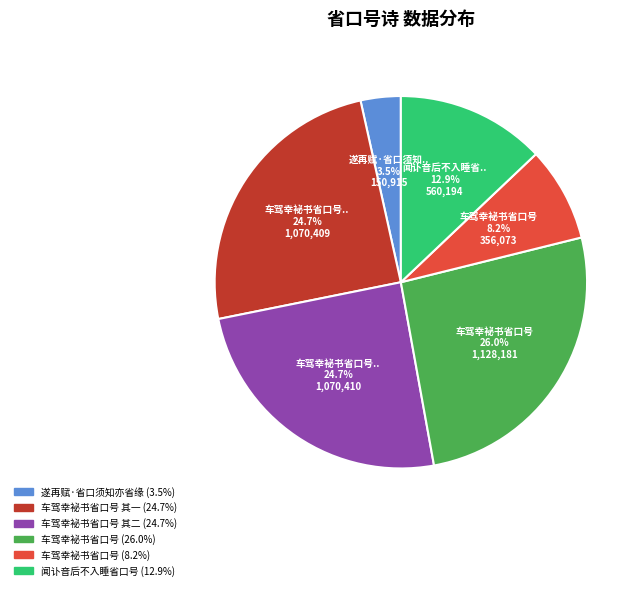

Is there a majority slice in this chart?

No